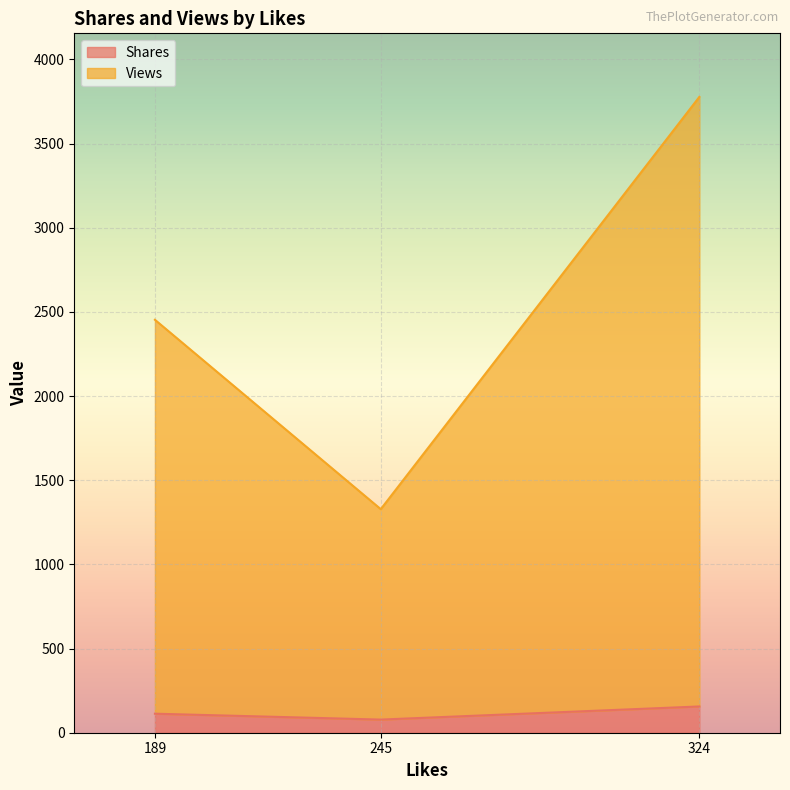

What is the total value across all series at 189?

2453